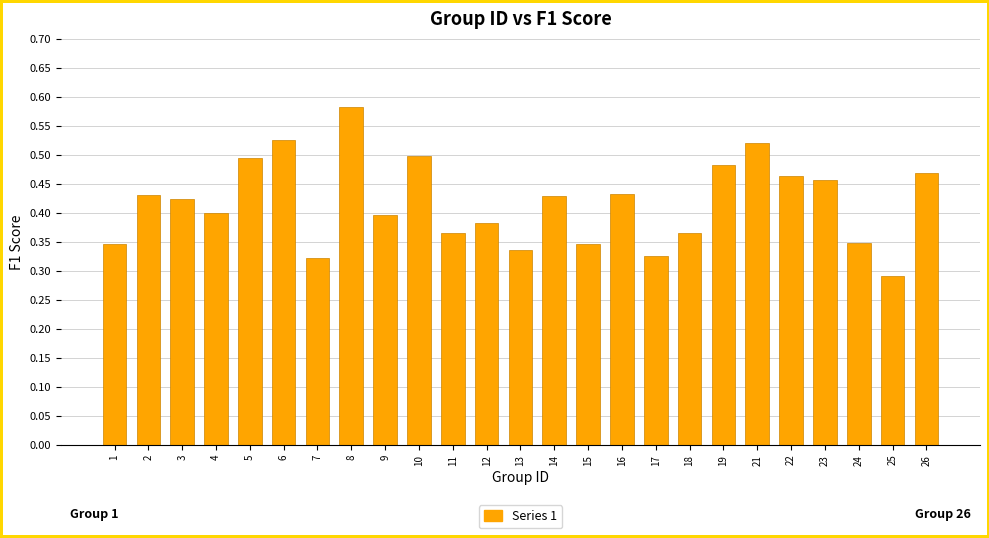

What is the sum of the values at 4 and 23?

0.9